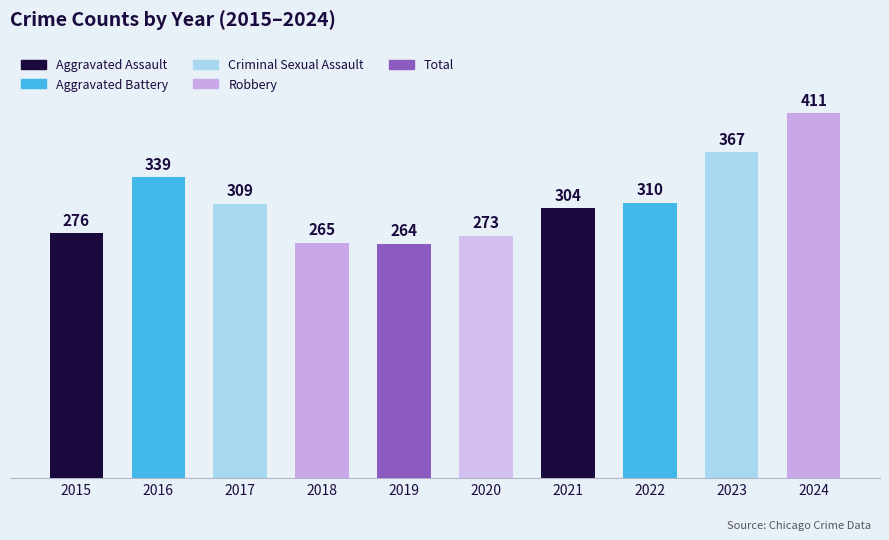

Reading left to right, list all the values displayed in this chart.

276	339	309	265	264	273	304	310	367	411